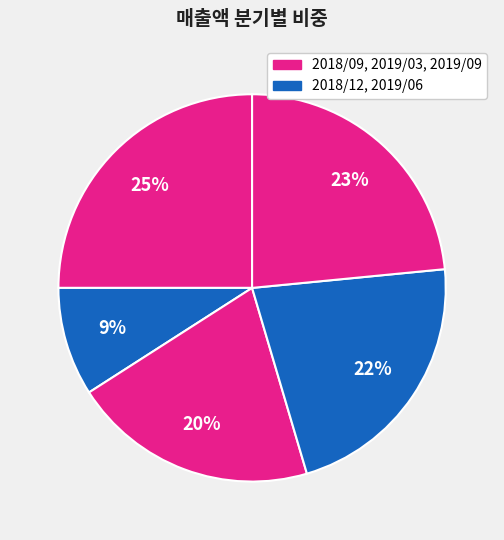

Count the number of slices in the pie.

5